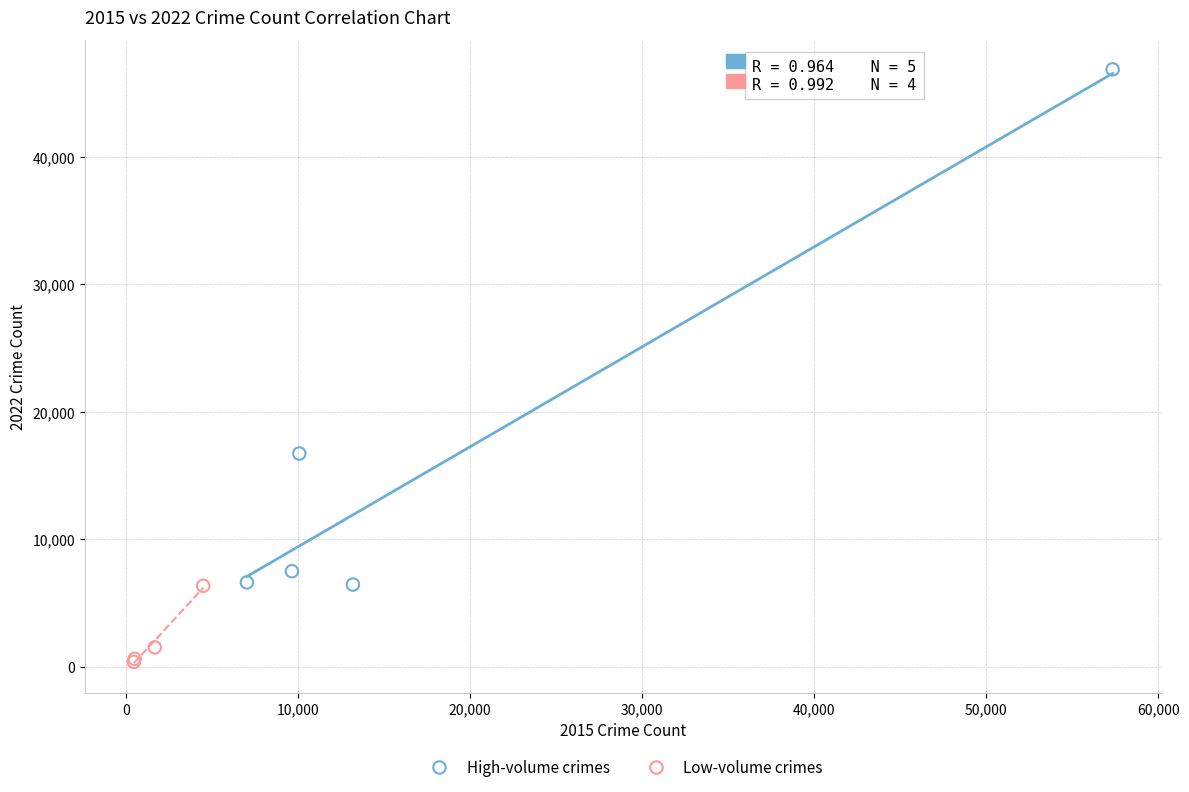

Which series has the largest Y range (max minus min)?

High-volume crimes